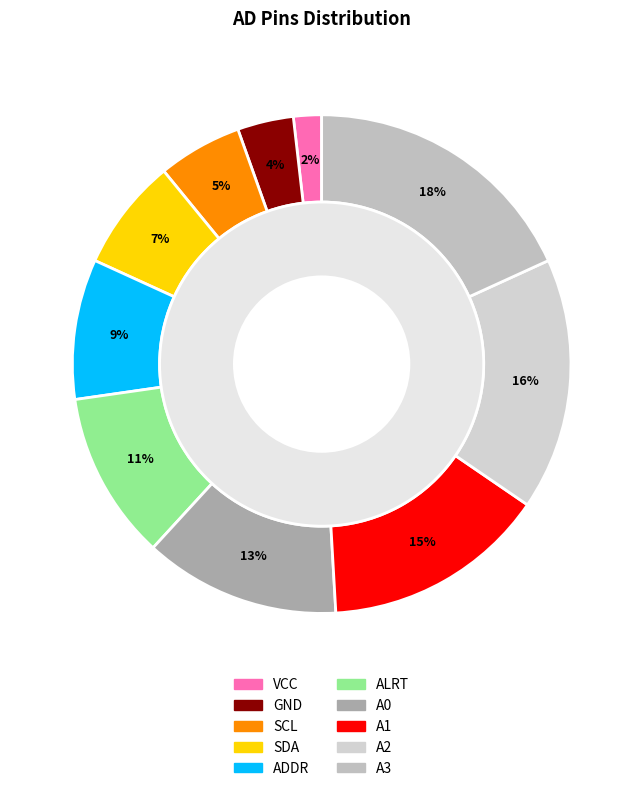

To the nearest percent, what portion does A1 represent?

15%